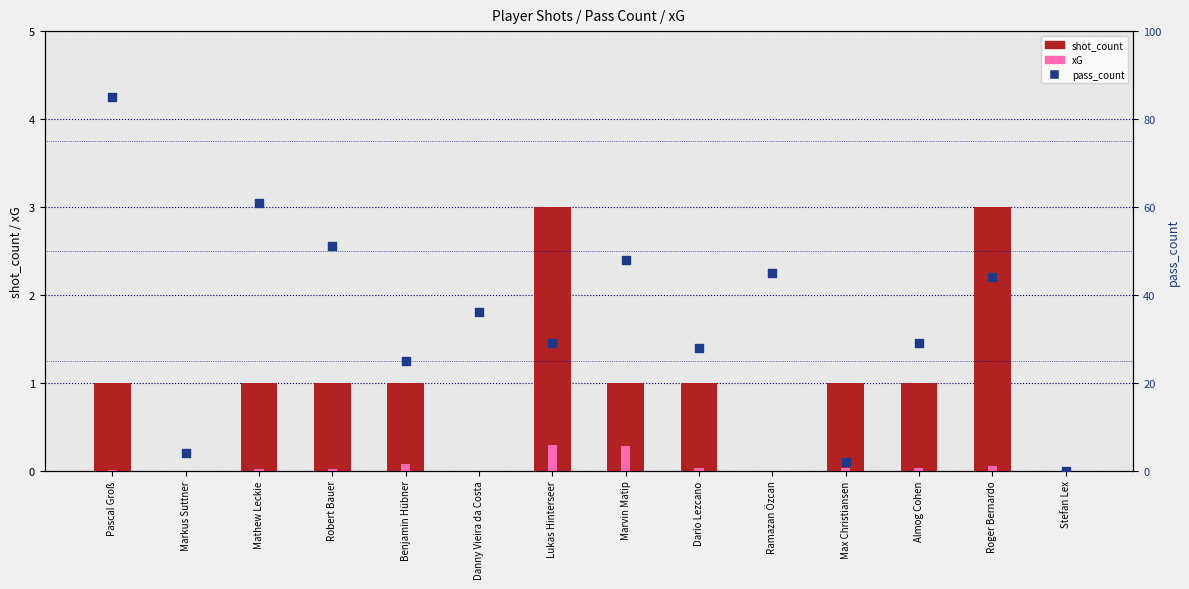

At which category is the sum across all series the highest?

Pascal Groß